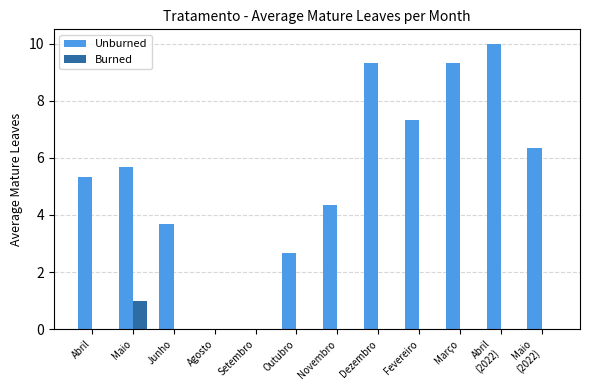

At which category does the chart reach its peak across all series?

Abril
(2022)